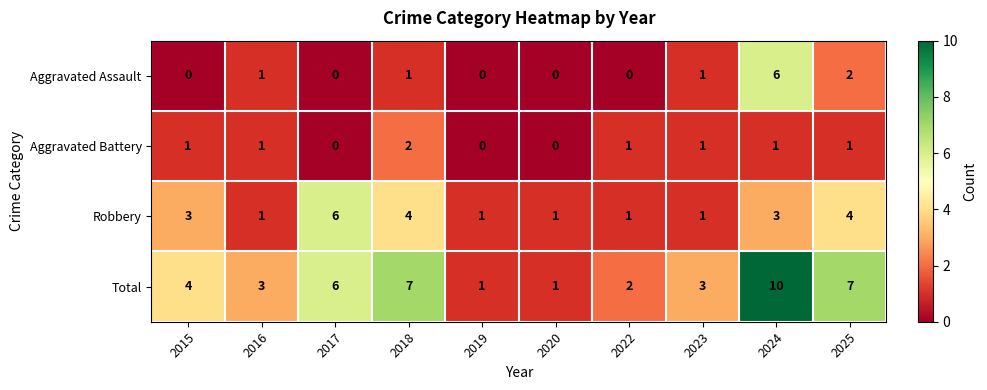

Is it true that Robbery equals 3 at 2017?

False